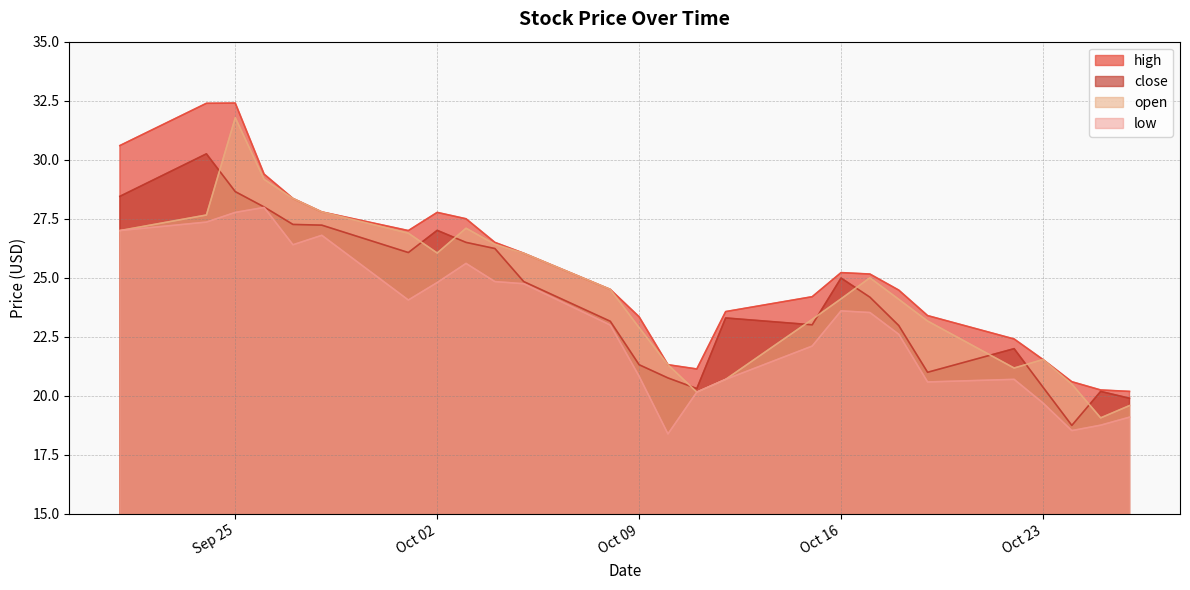

What are all the series names shown in the legend?

high, close, open, low